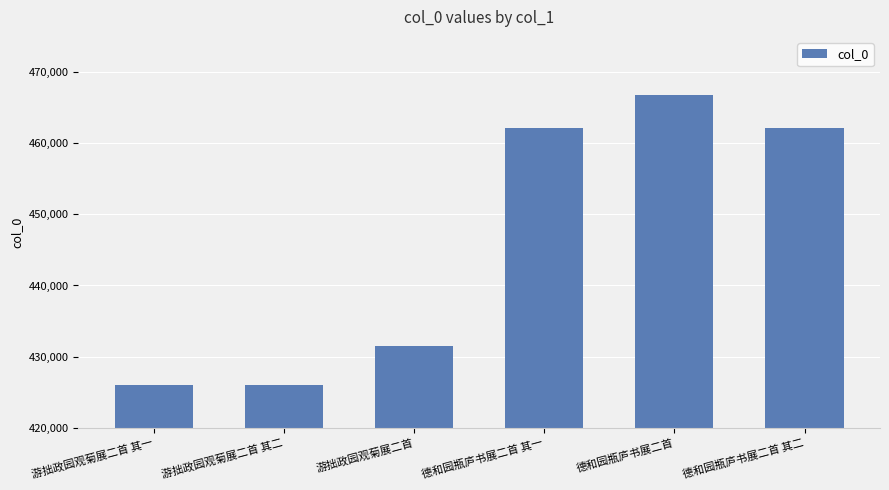

True or false: the data shows 151596 at 游拙政园观菊展二首 其一.

False